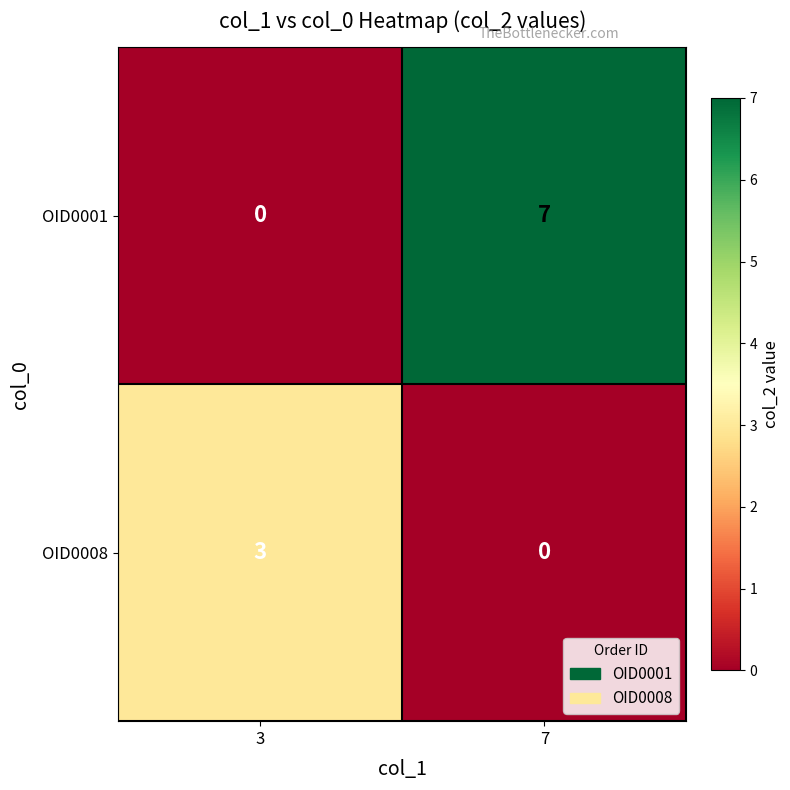

Which series changed the most between 3 and 7?

OID0001